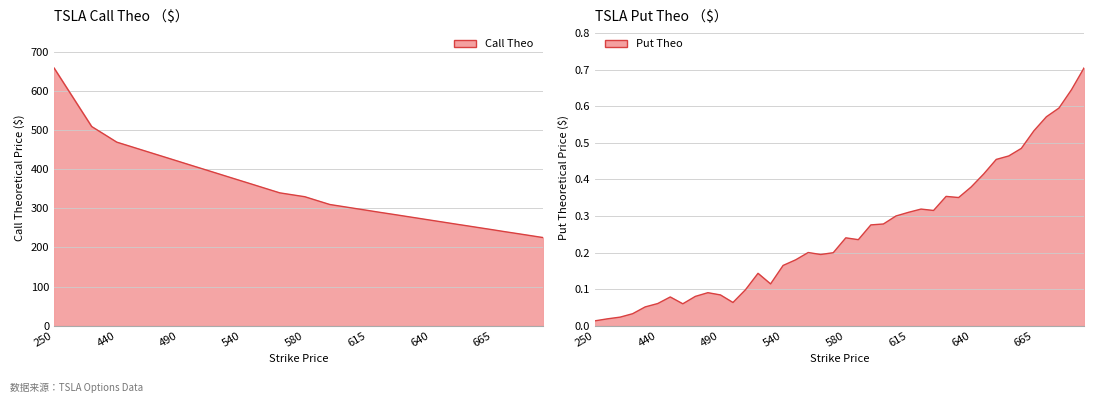

At which category is the sum across all series the highest?

250